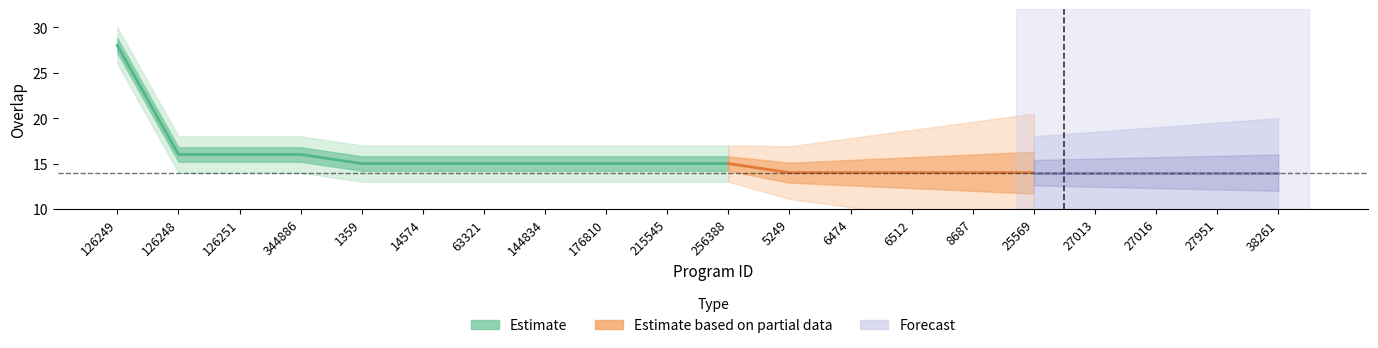

What is the ratio of the value at 38261 to the value at 126251?

0.9